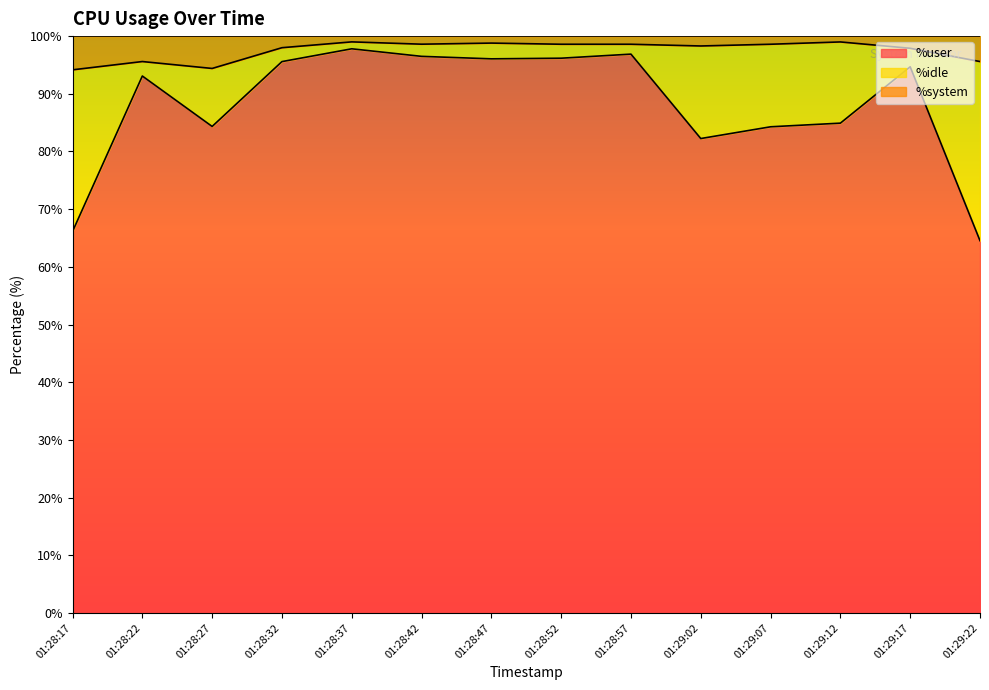

The value of %user at 01:29:22 is 112.6. True or false?

False